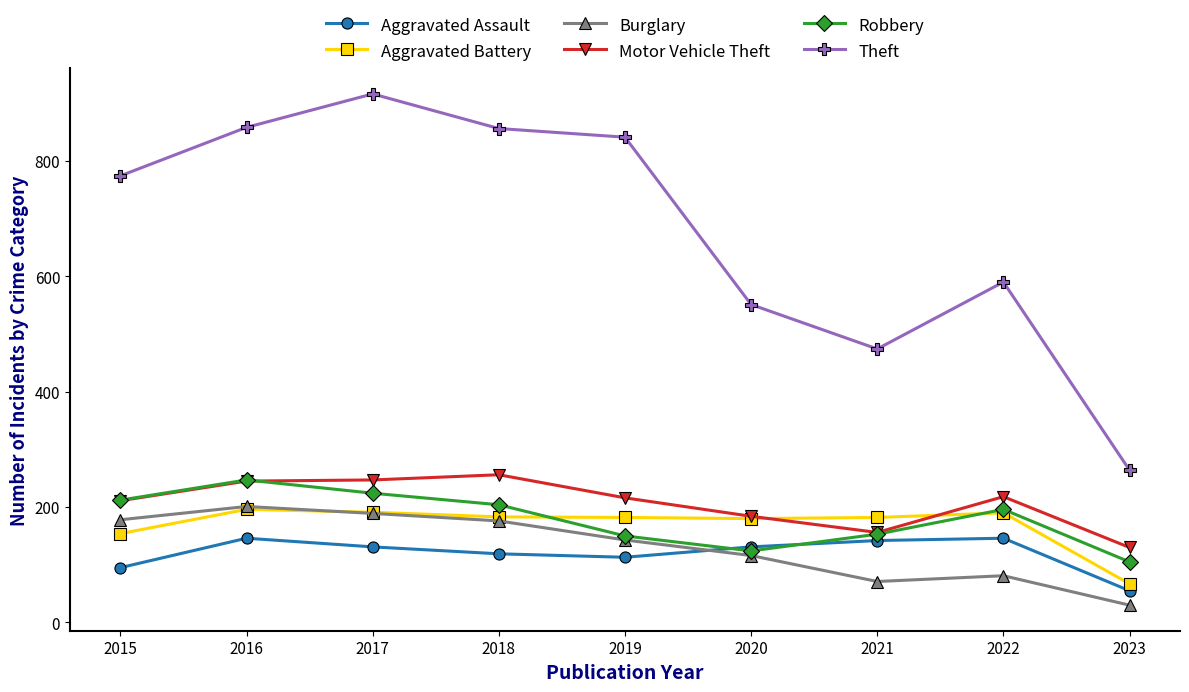

Which series has the largest total across all categories?

Theft